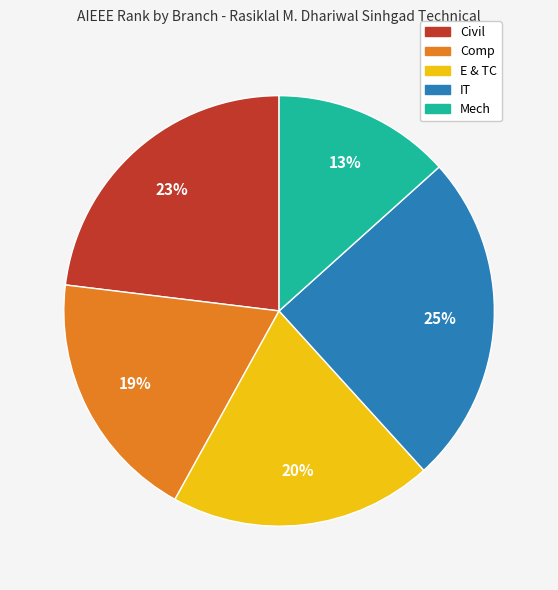

How many segments does this pie chart have?

5